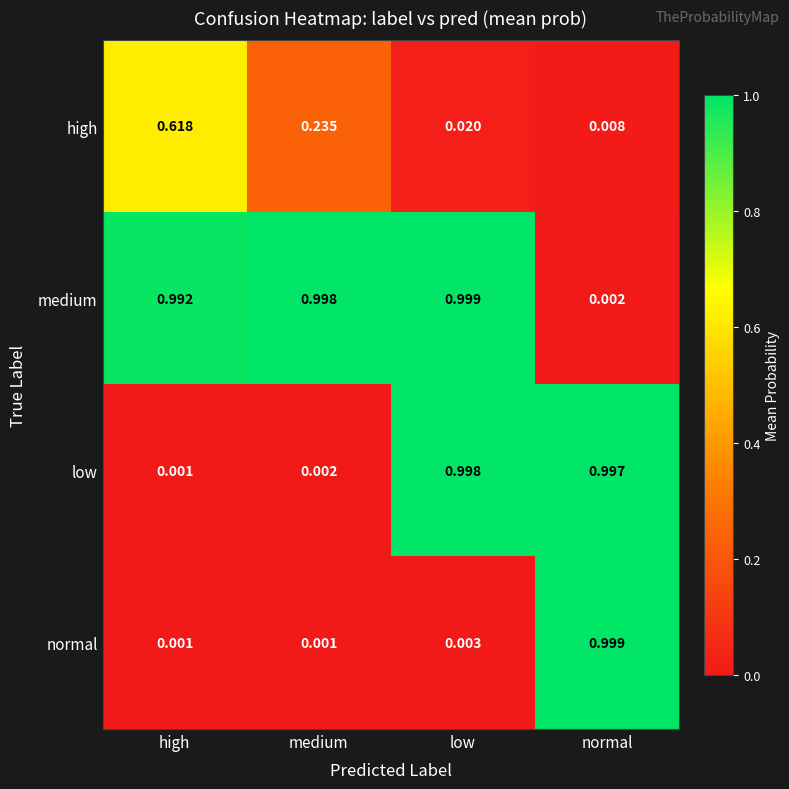

Which series changed the most between high and low?

low